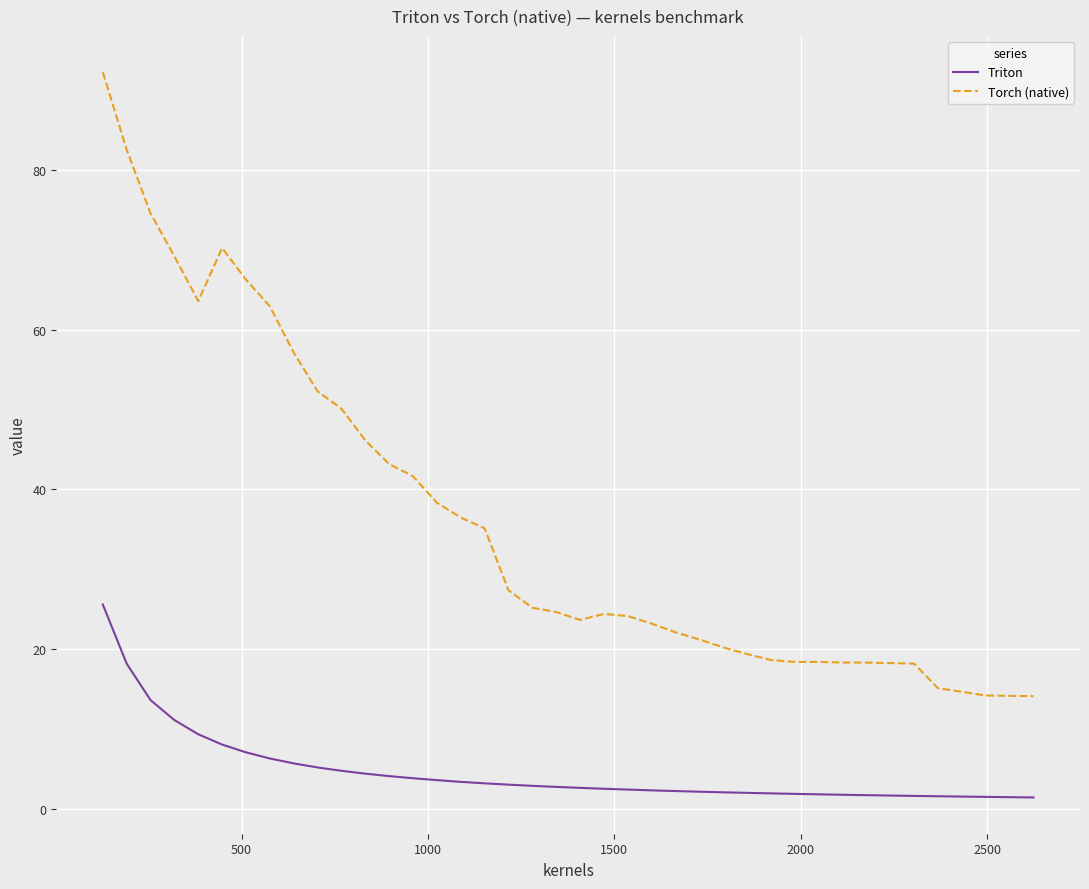

Rank the series by their average value, from highest to lowest.

Torch (native), Triton